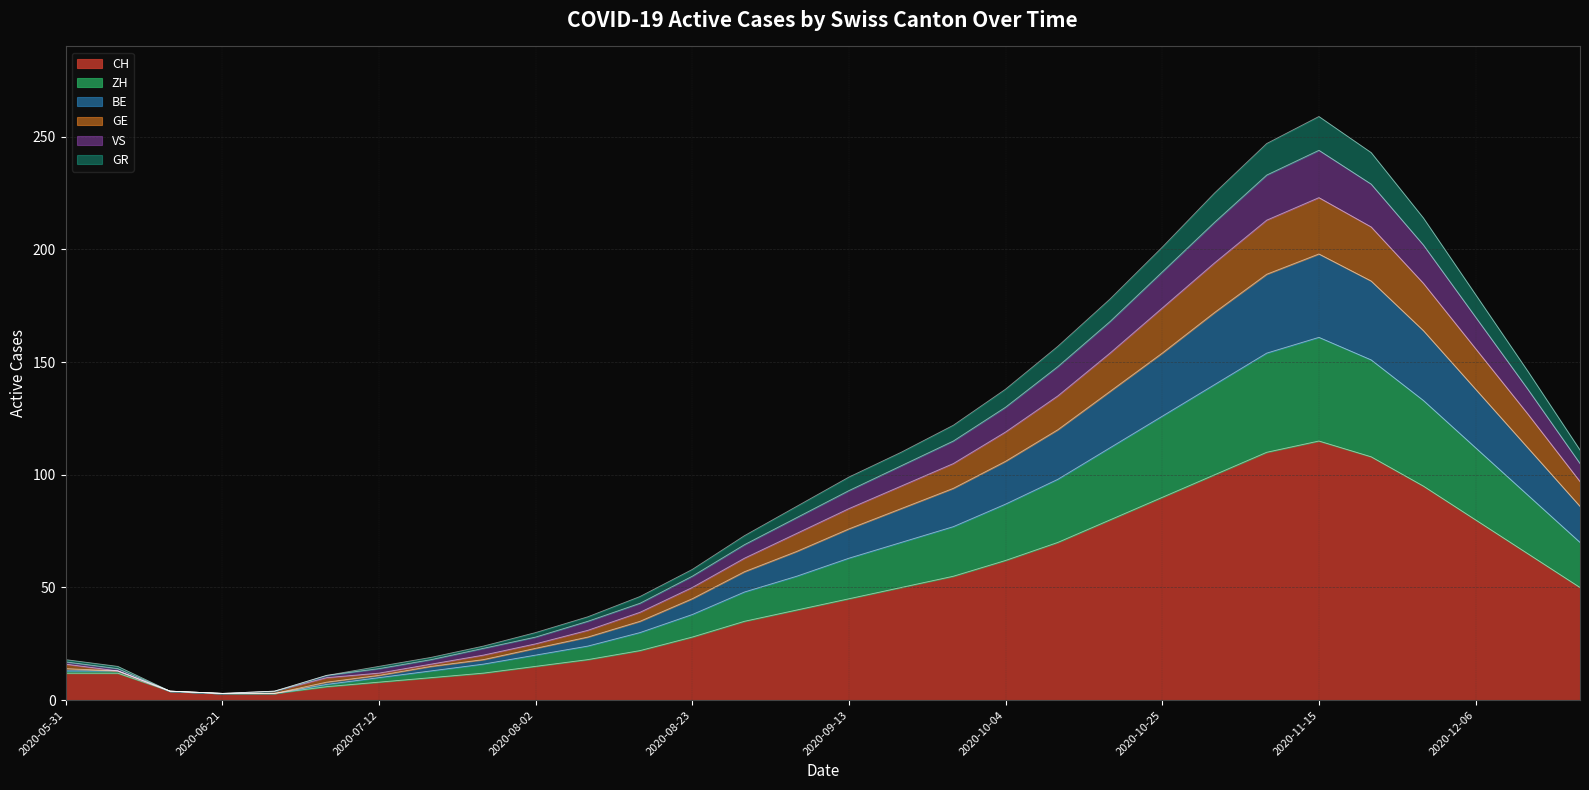

What is the maximum value for CH?

115